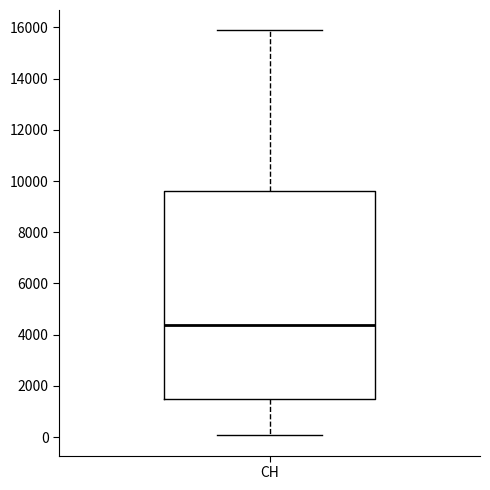

Read this box plot against the y-axis: the position of the median line, the range covered by the box, and the ends of both whiskers. The values are not printed on the chart, so give them approximately, as read against the axis.

median 4400, box 1400 to 9600, whiskers 0 to 15800